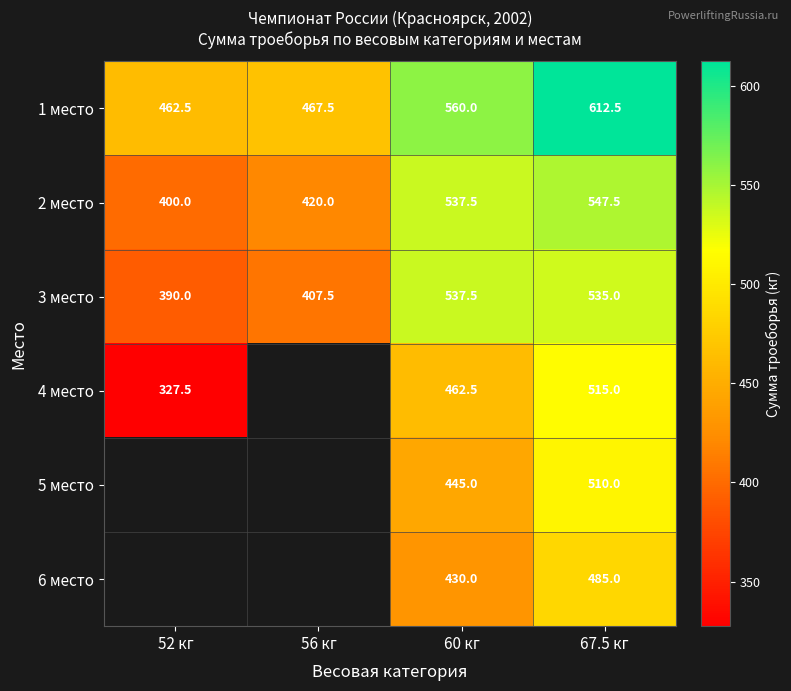

True or false: 1 место has a value of 612.5 at 67.5 кг.

True